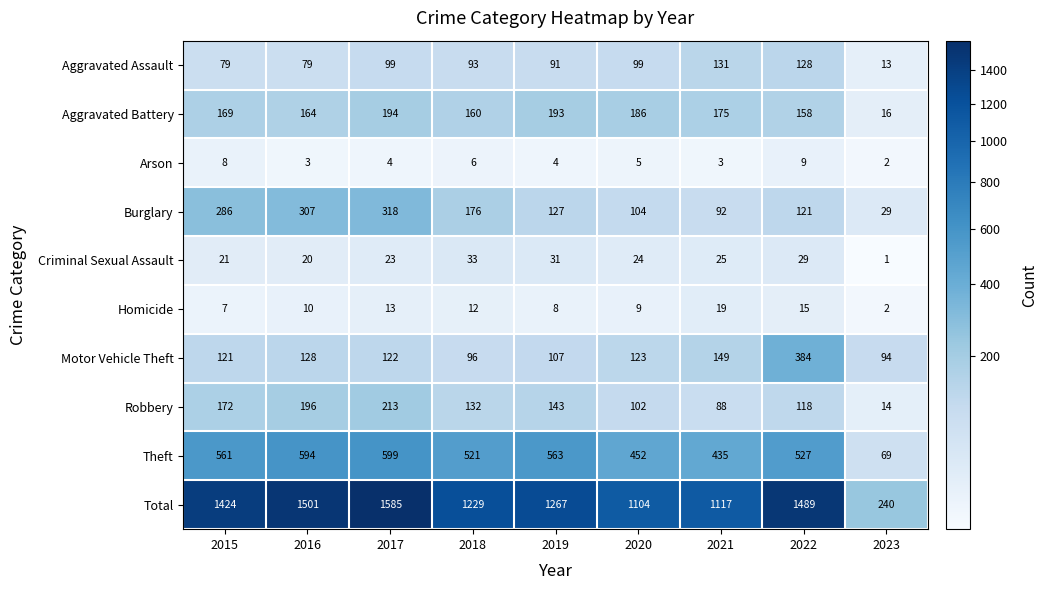

Is the value of Aggravated Assault at 2020 greater than the value of Burglary at 2019?

No